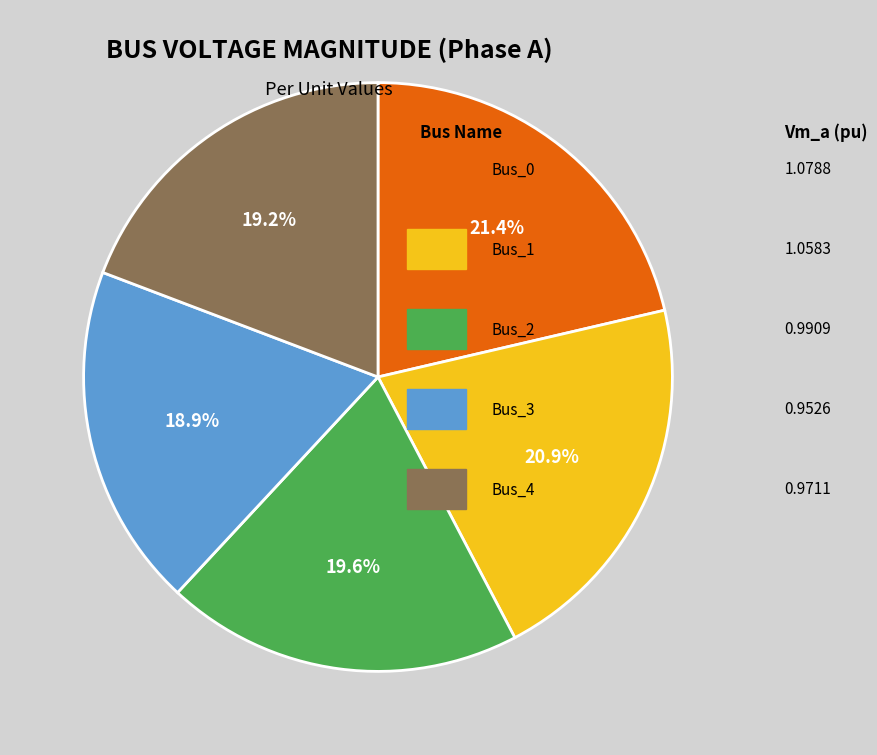

Does any single category account for the majority?

No